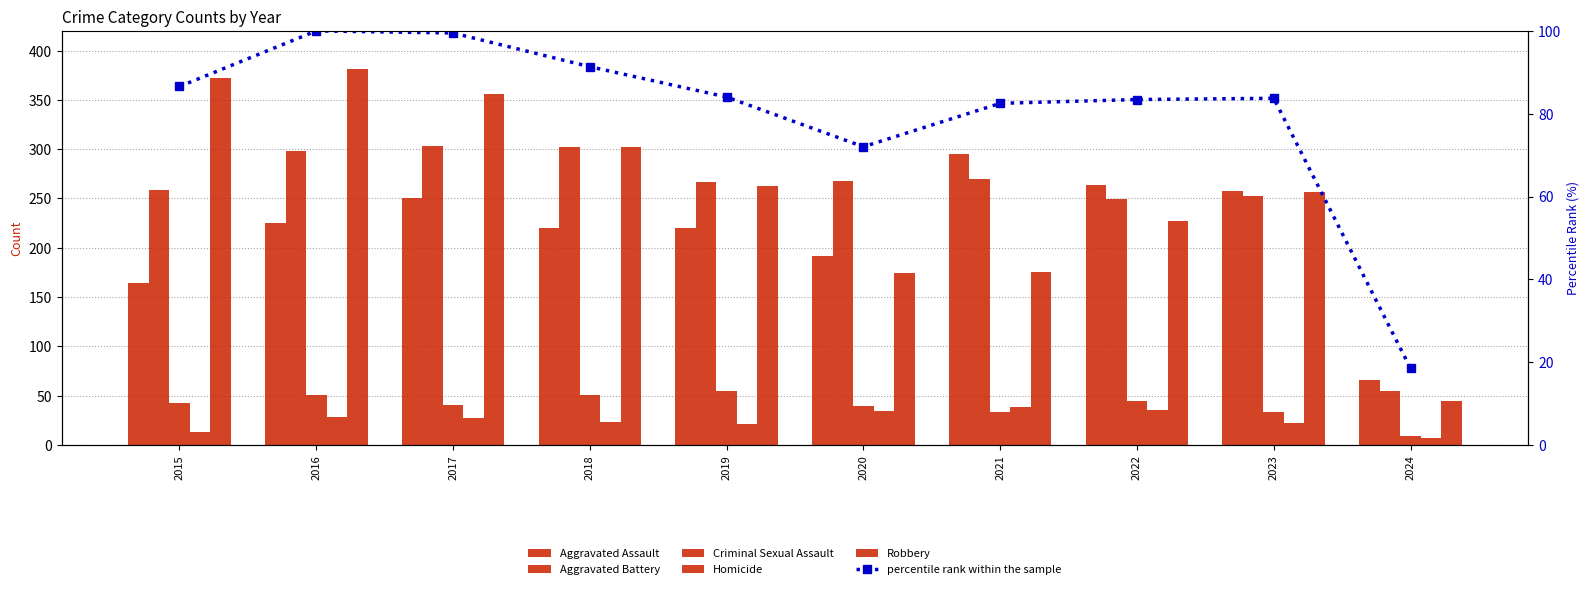

What is the total value across all series at 2015?

937.6